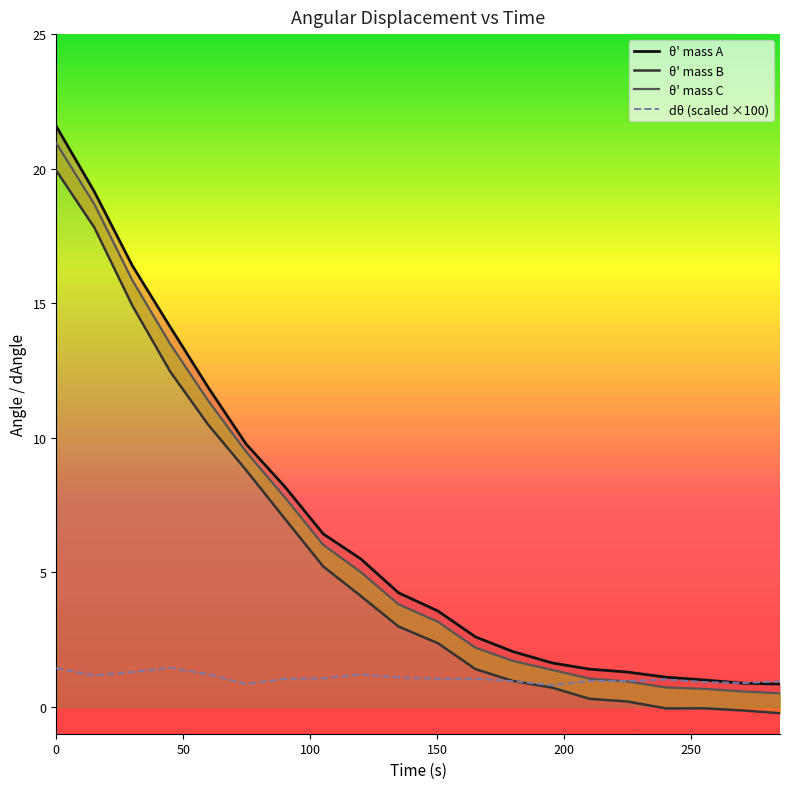

Which series changed the most between 44.87104 and 59.7725?

theta_A